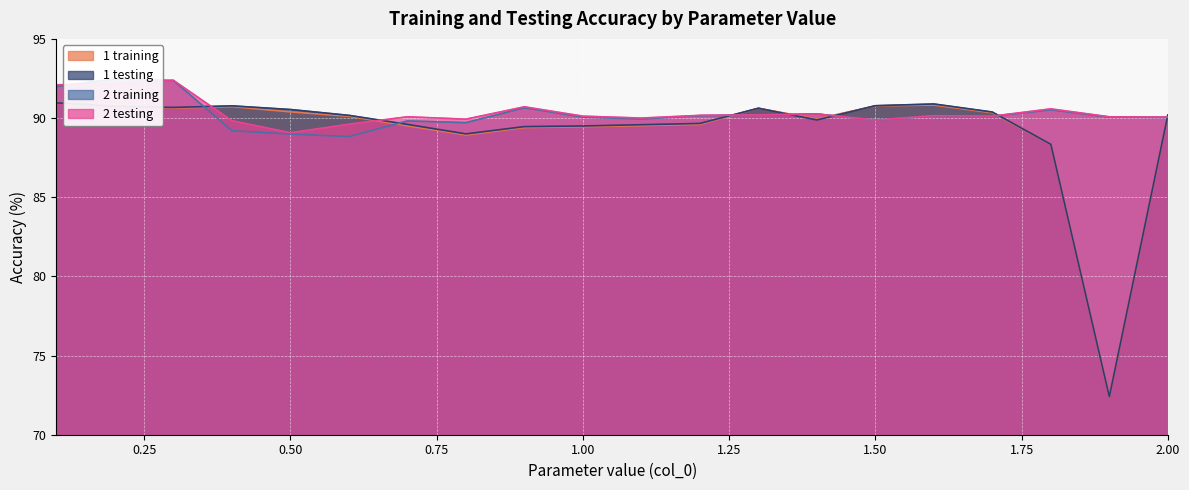

Where do 2 training and 2 testing first cross each other?

0.1 and 0.2